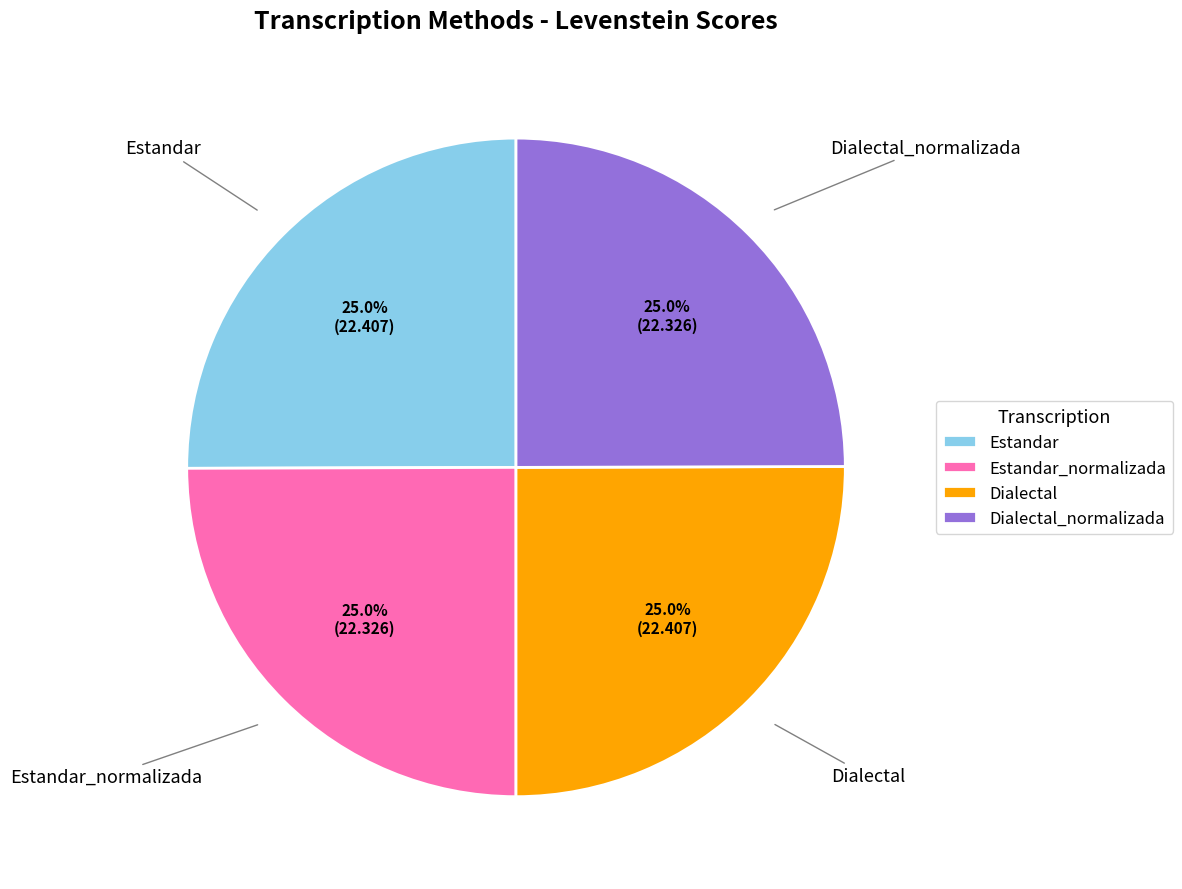

What is the ratio of the value at Dialectal to the value at Dialectal_normalizada?

1.0